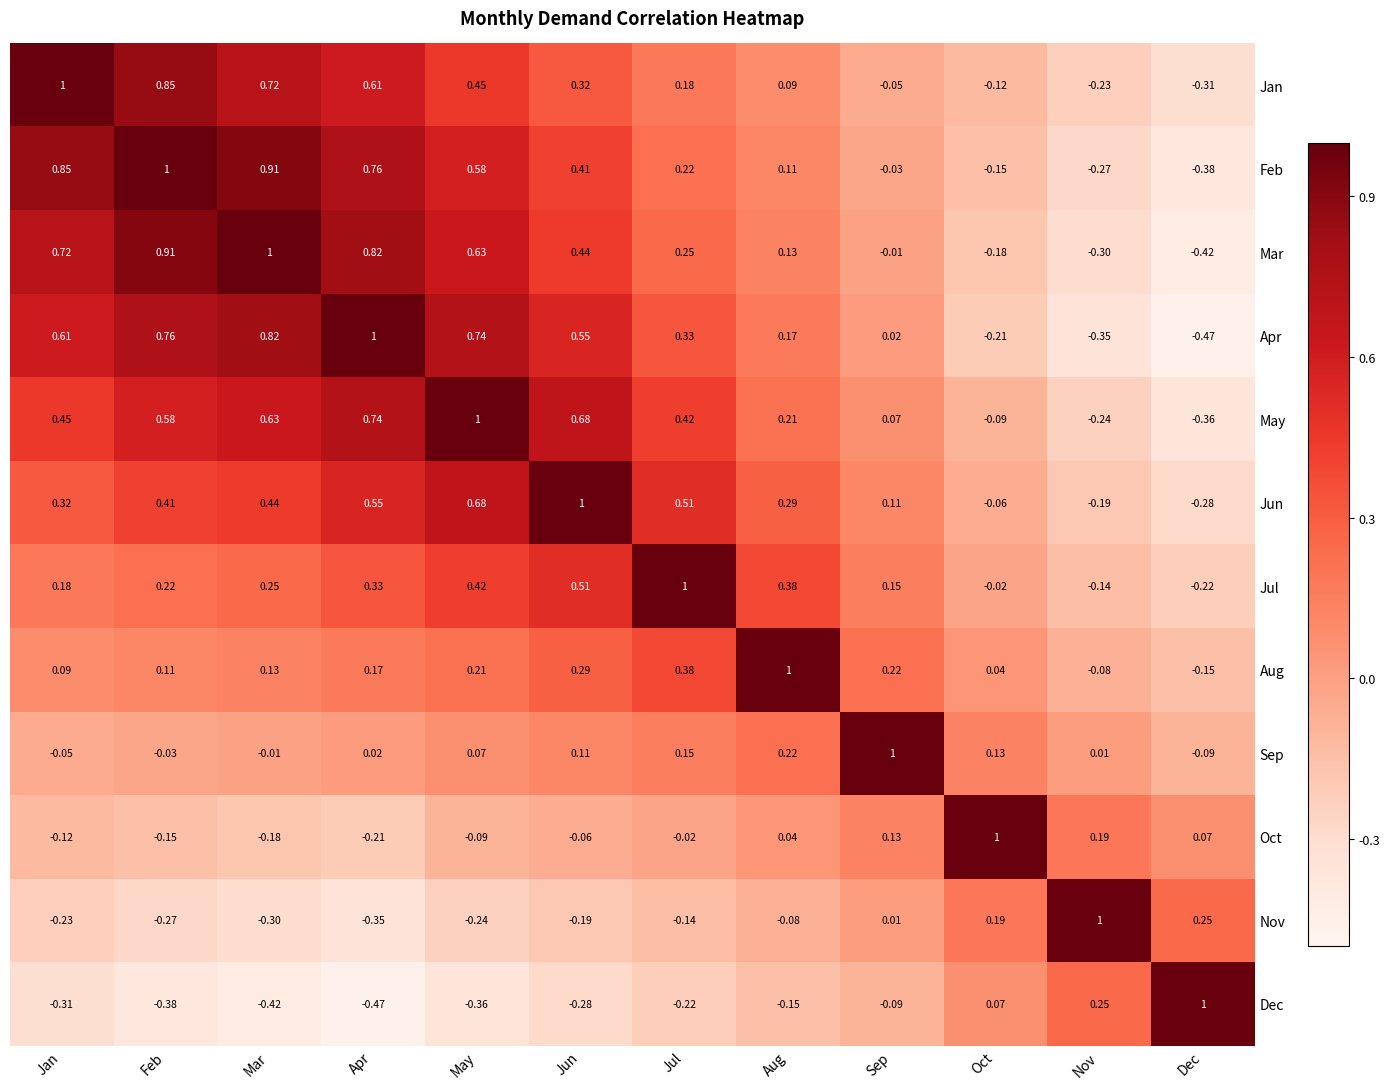

Rank the categories by May value from lowest to highest.

Dec, Nov, Oct, Sep, Aug, Jul, Jan, Feb, Mar, Jun, Apr, May